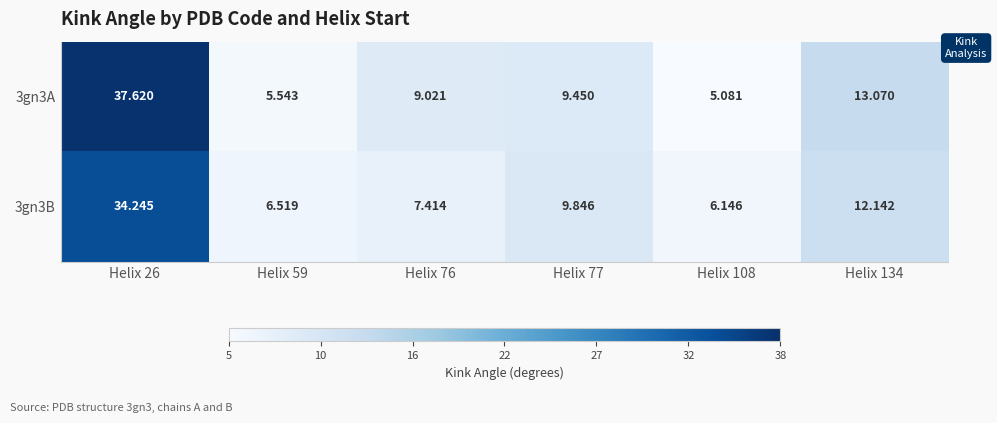

Reading left to right, transcribe all the data shown in this chart.

3gn3A: Helix 26=37.6	Helix 59=5.5	Helix 76=9.0	Helix 77=9.4	Helix 108=5.1	Helix 134=13.1
3gn3B: Helix 26=34.2	Helix 59=6.5	Helix 76=7.4	Helix 77=9.8	Helix 108=6.1	Helix 134=12.1